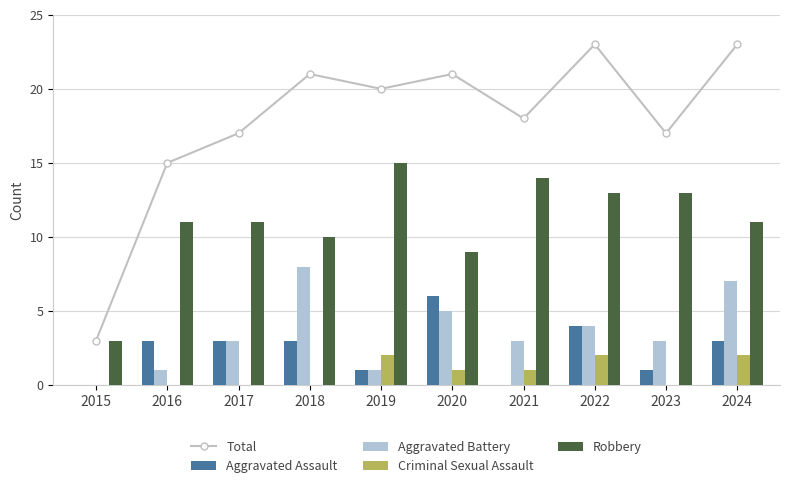

What is the total value across all series at 2017?

34